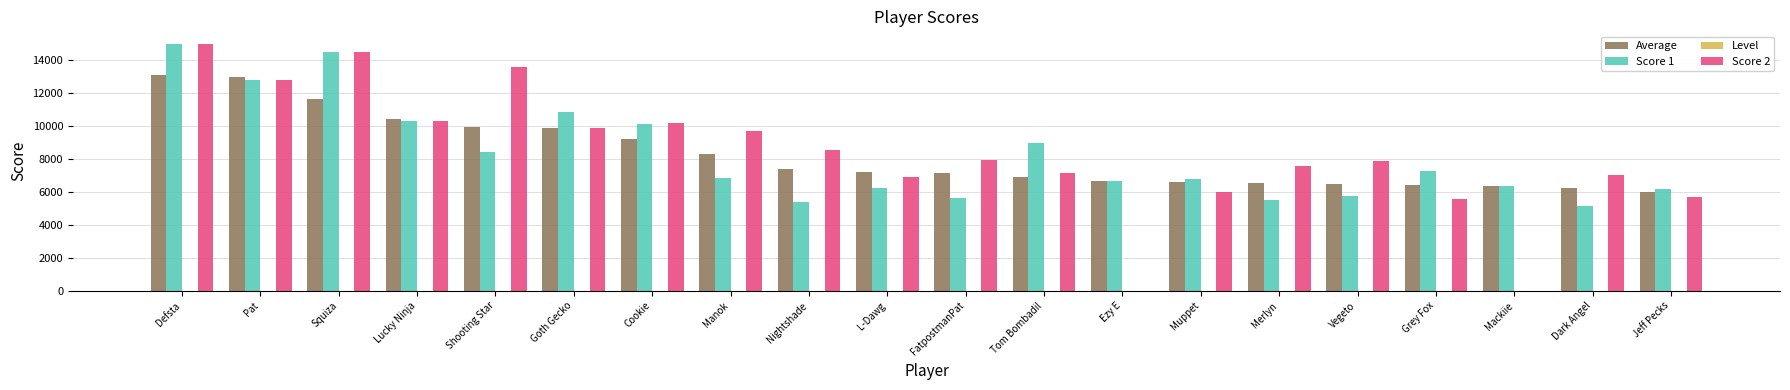

The value of Score 1 at Dark Angel is 2719. True or false?

False